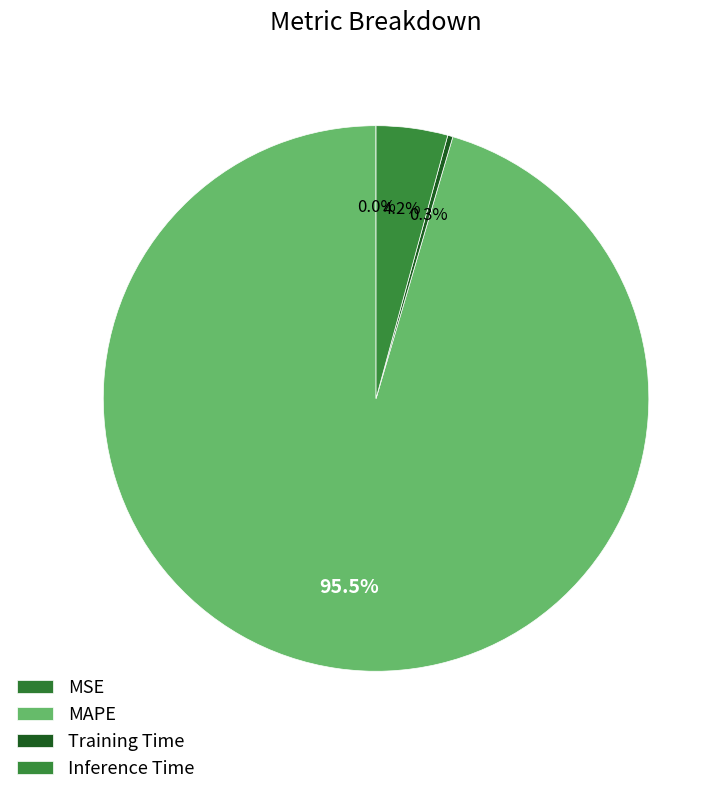

Combined, do Training Time and MSE account for over 50%?

No